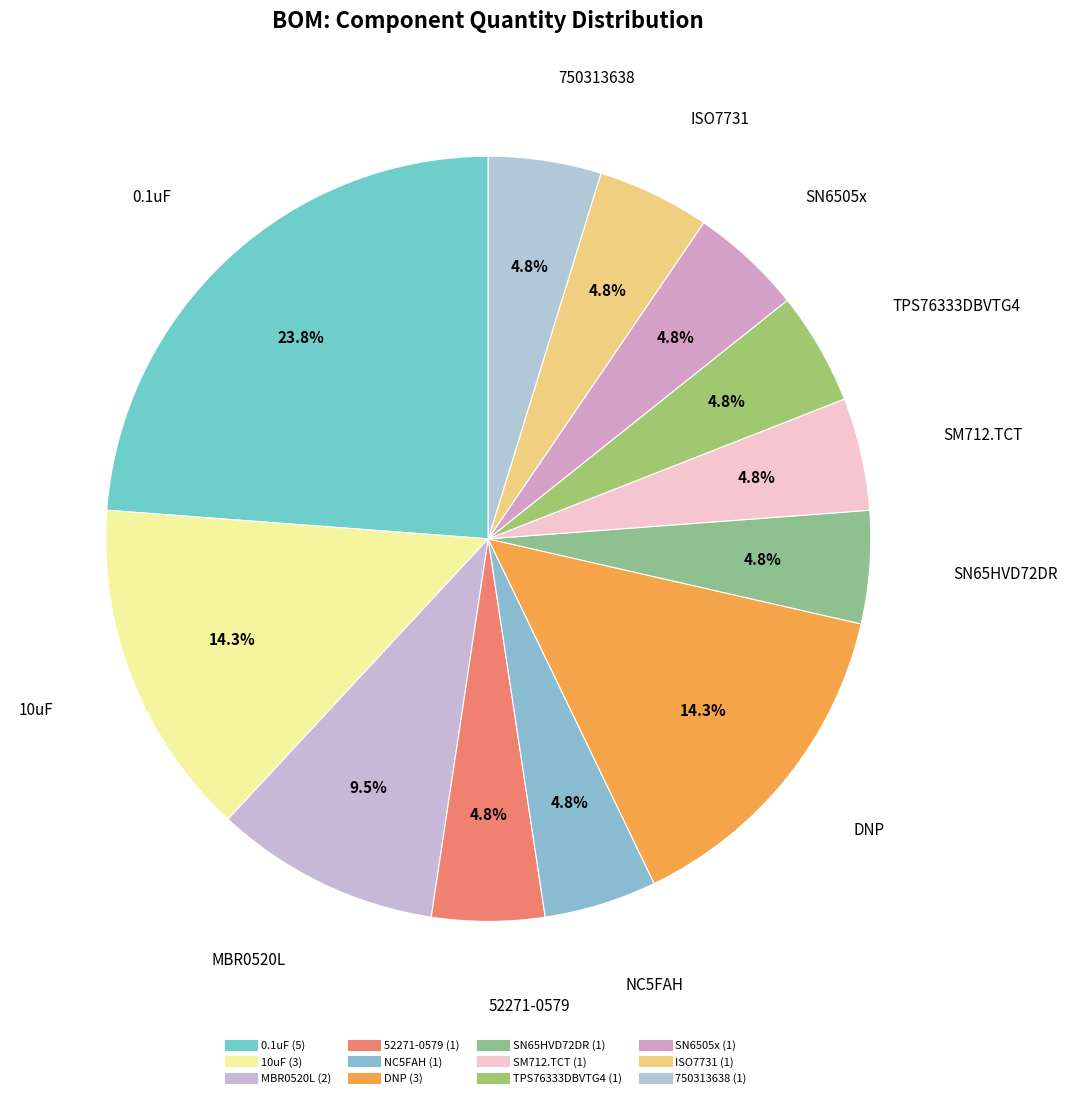

Count the number of slices in the pie.

12